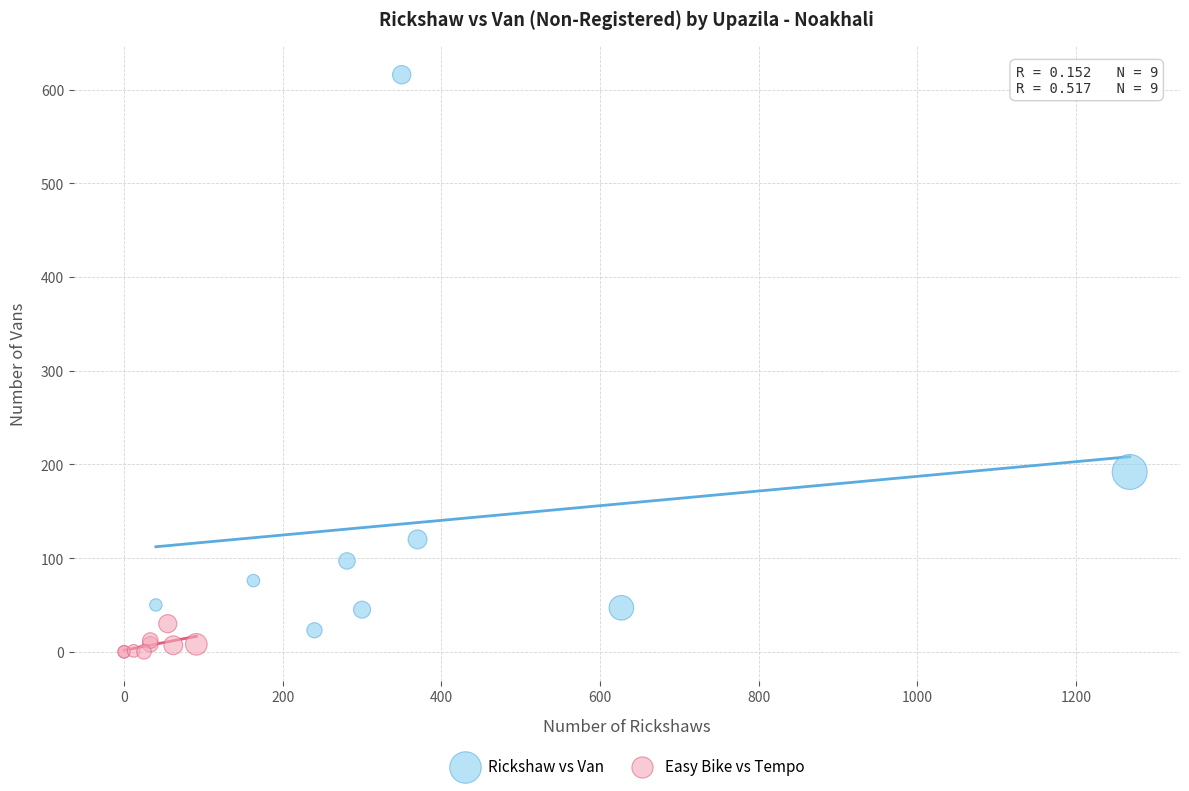

Which series reaches the maximum Y coordinate?

Rickshaw vs Van